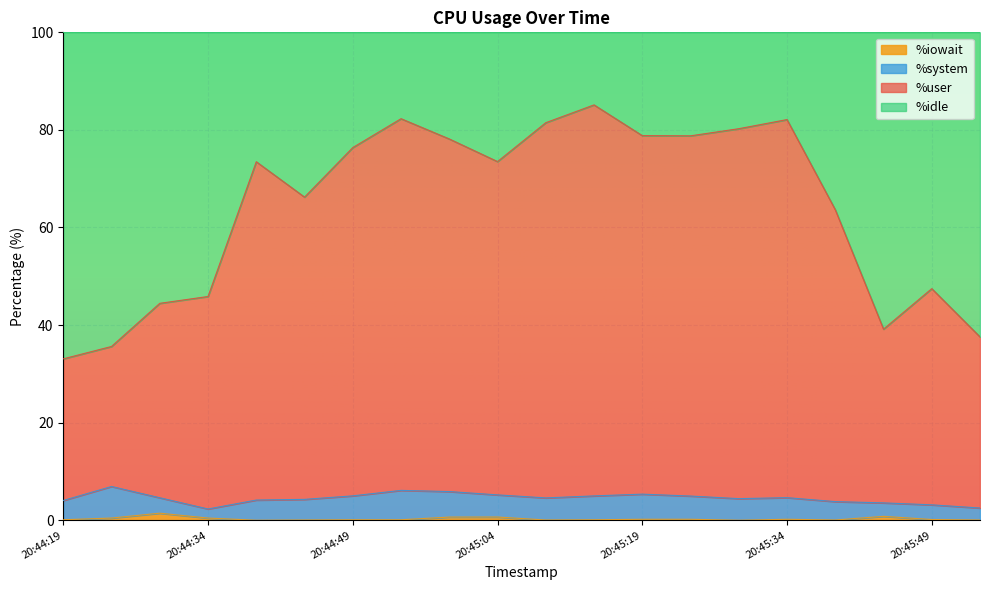

What is the difference between the highest and lowest values at 20:45:04?

72.9